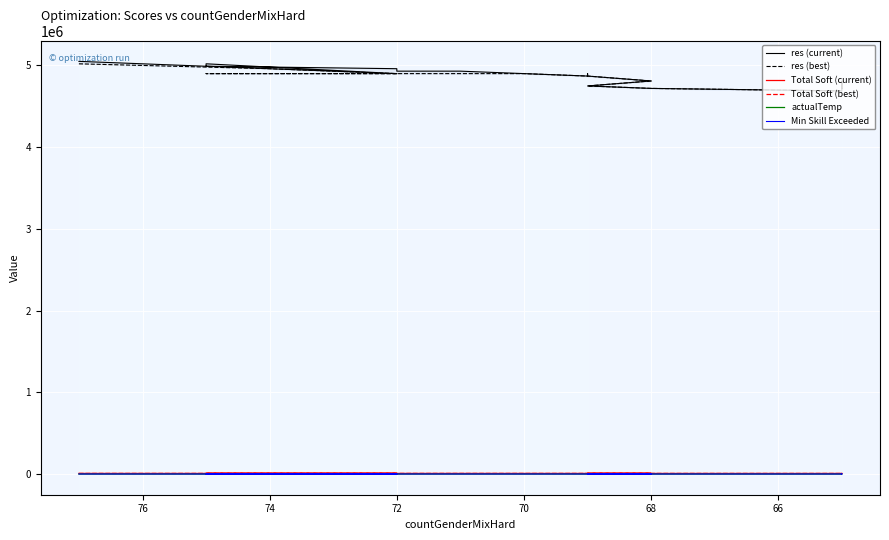

How many series are shown in this chart?

6